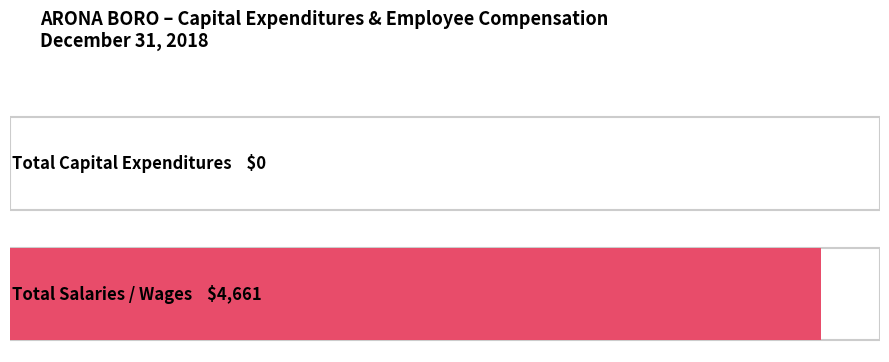

True or false: Capital Purchases has a value of 0 at Housing.

True